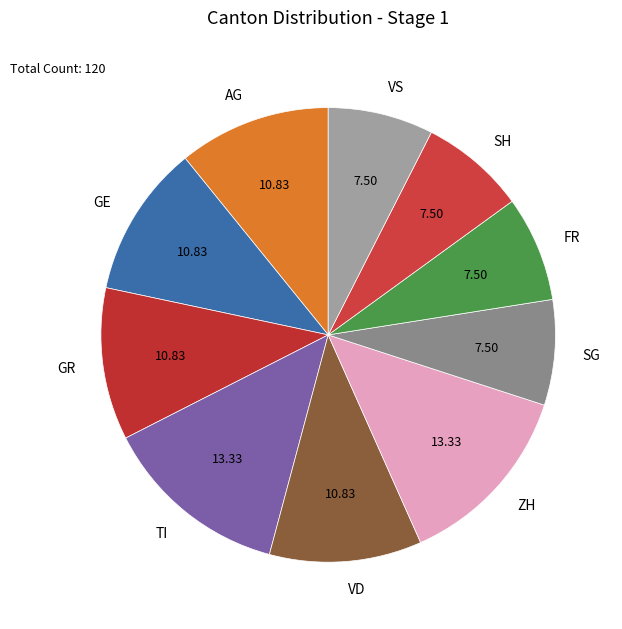

Is SG the majority of the pie?

No